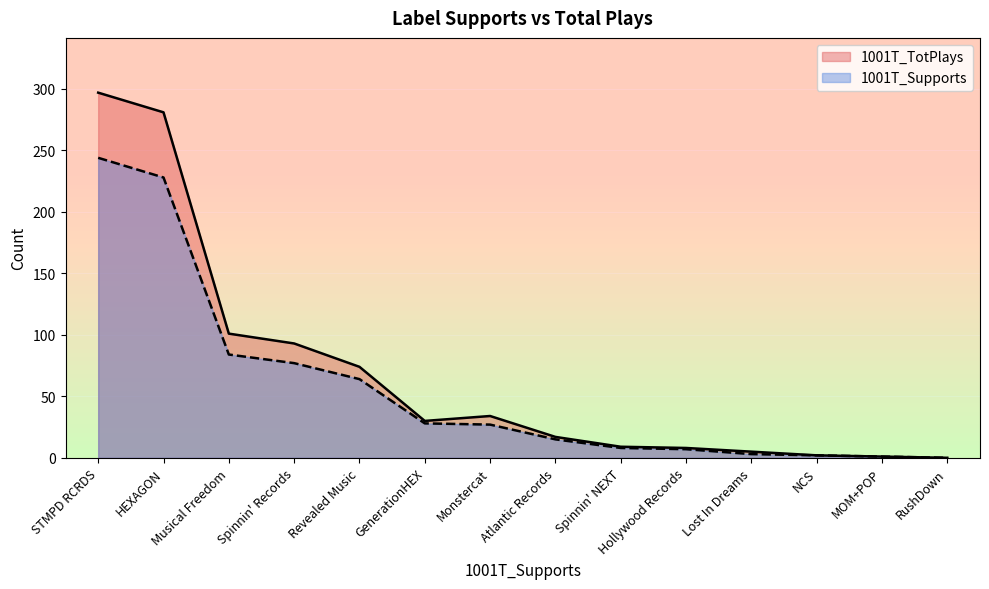

True or false: 1001T_Supports and 1001T_TotPlays intersect in this chart.

False